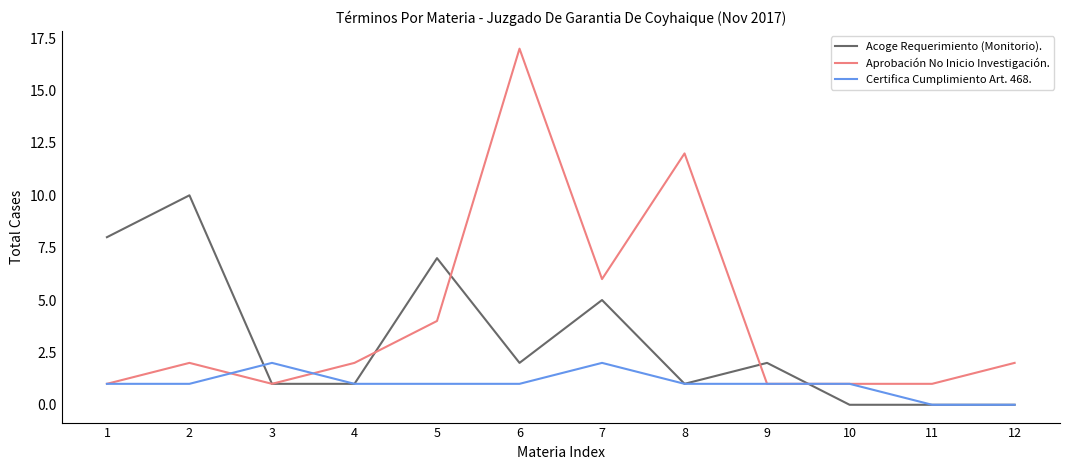

Is the value of Certifica Cumplimiento Art. 468. at 7 greater than the value of Aprobación No Inicio Investigación. at 6?

No